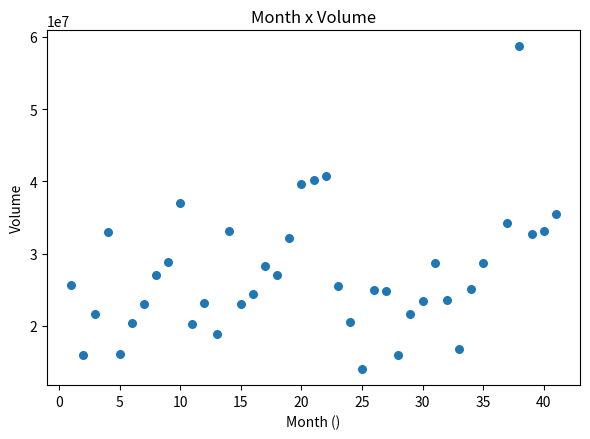

What is the range of Y values (max minus min)?

44657307